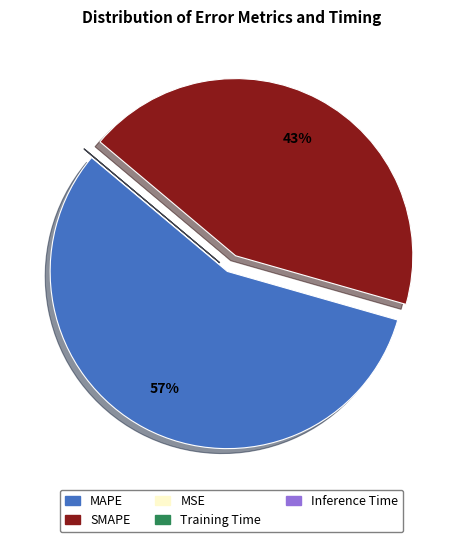

Is it true that MAPE is 57% of the pie?

True